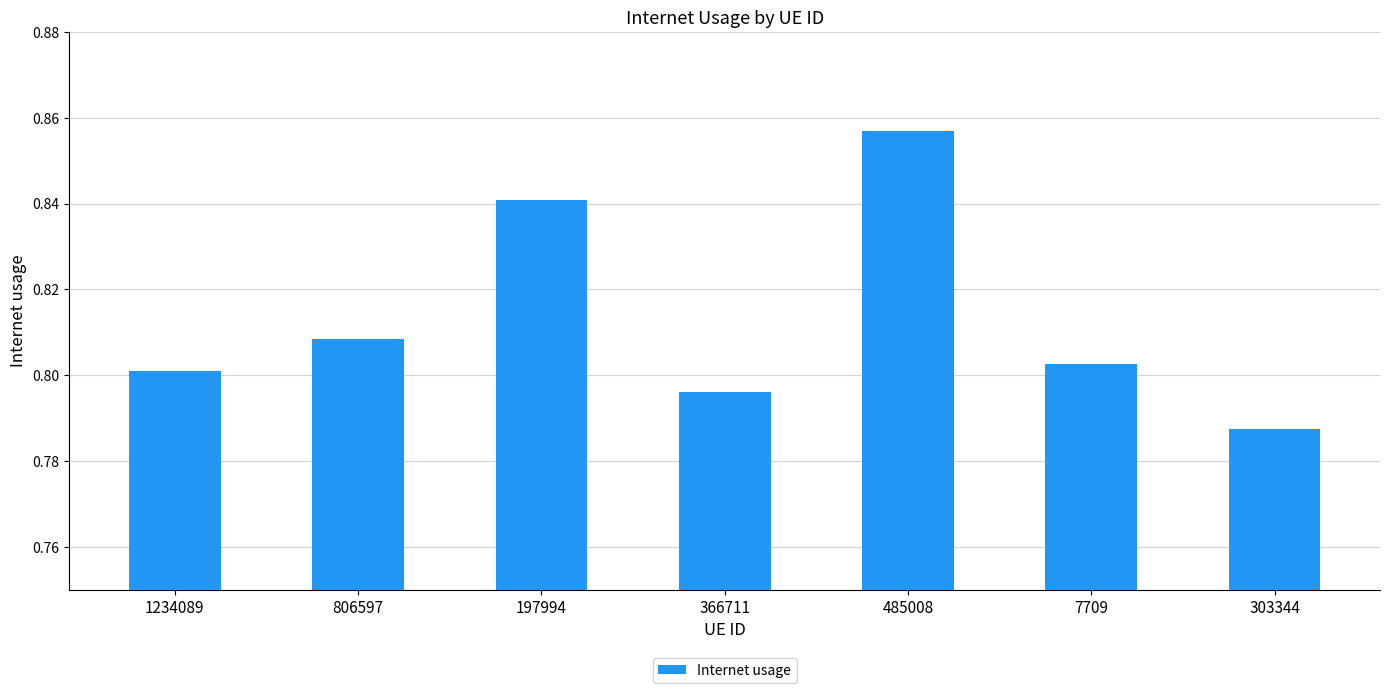

How many bars are there in total?

7